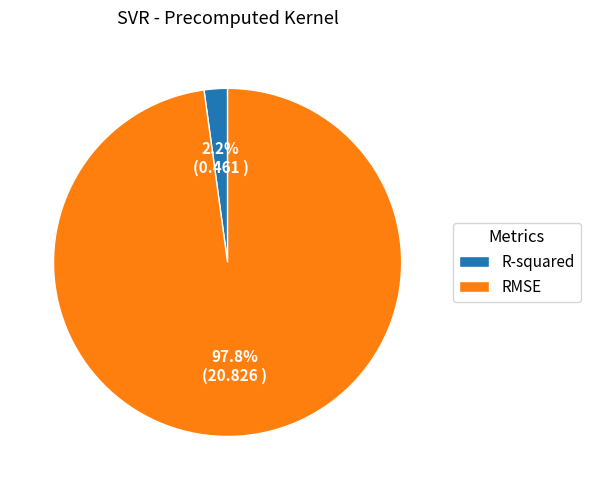

Is RMSE the majority of the pie?

Yes